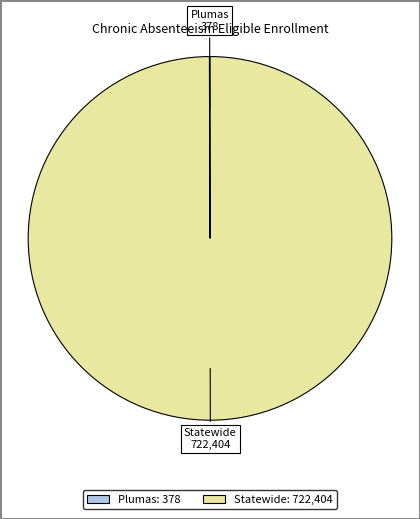

The Statewide slice represents 92% of the pie. True or false?

False